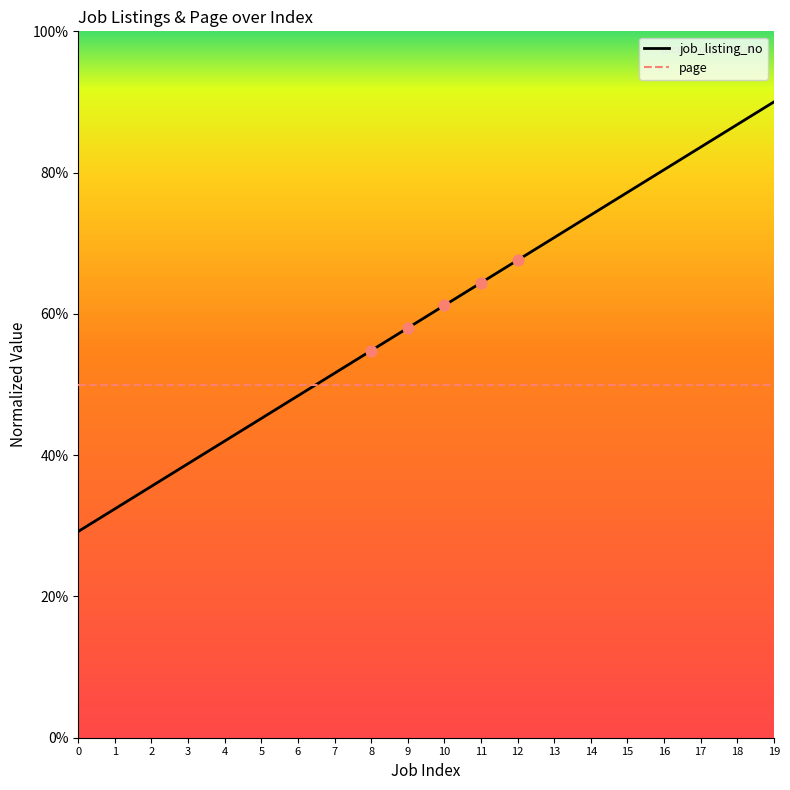

Between 0 and 8, which series saw the biggest shift?

job_listing_no